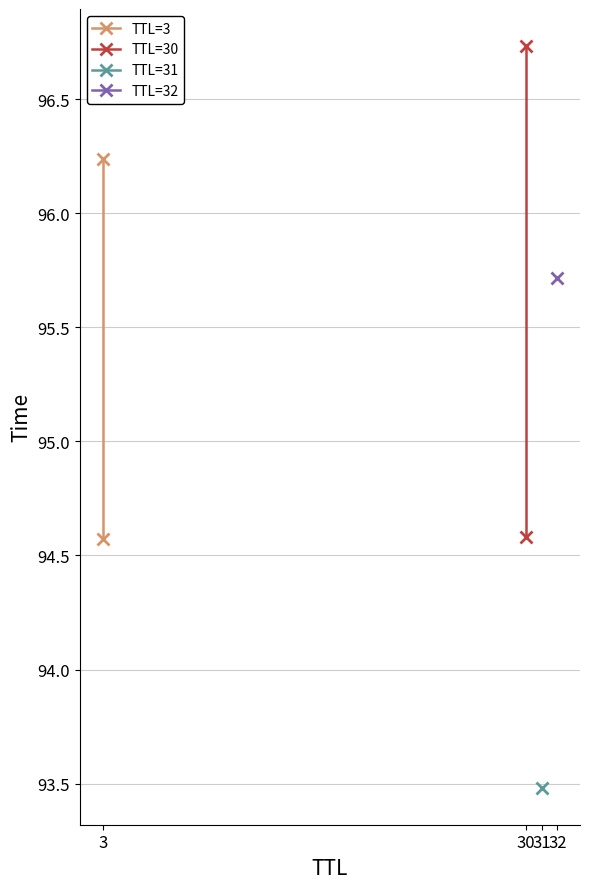

Between 3 and 30, which series saw the biggest shift?

TTL=30